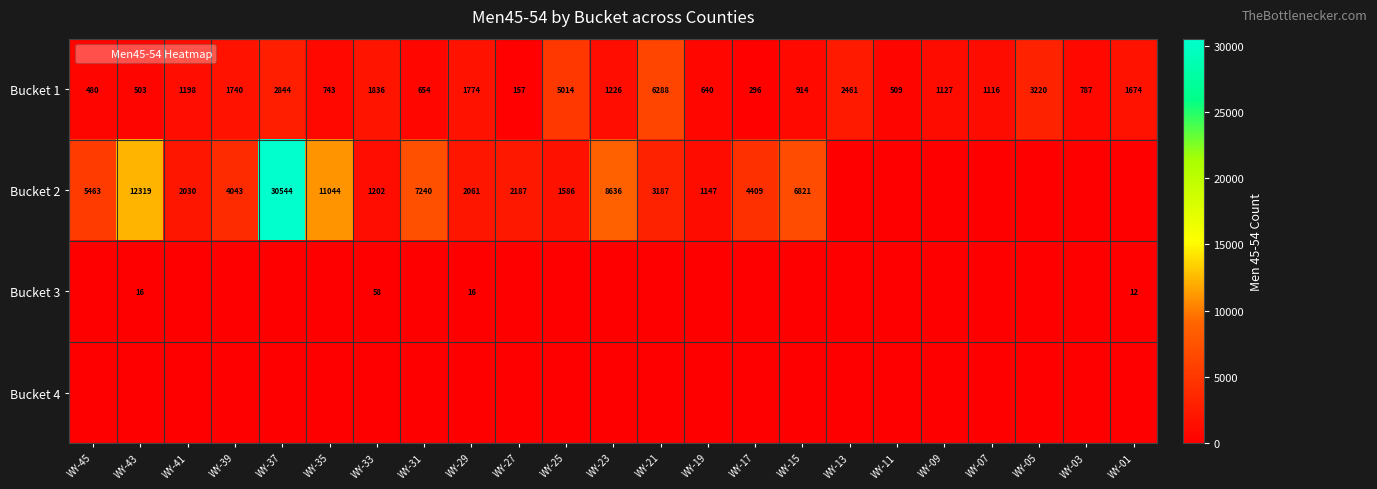

At how many categories does at least one series exceed 16923?

1